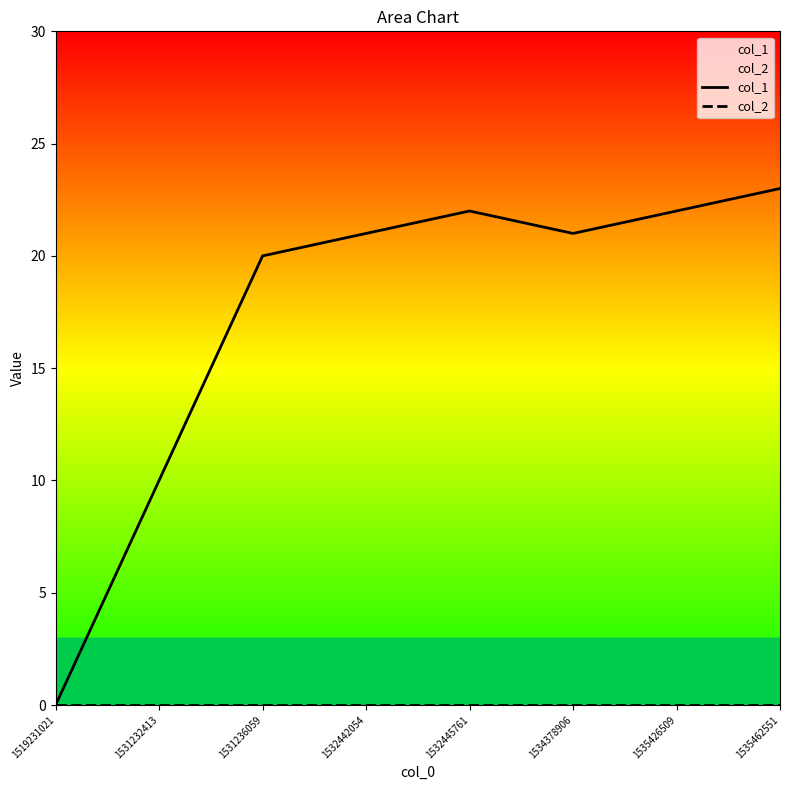

True or false: col_1 and col_2 cross at least once.

False